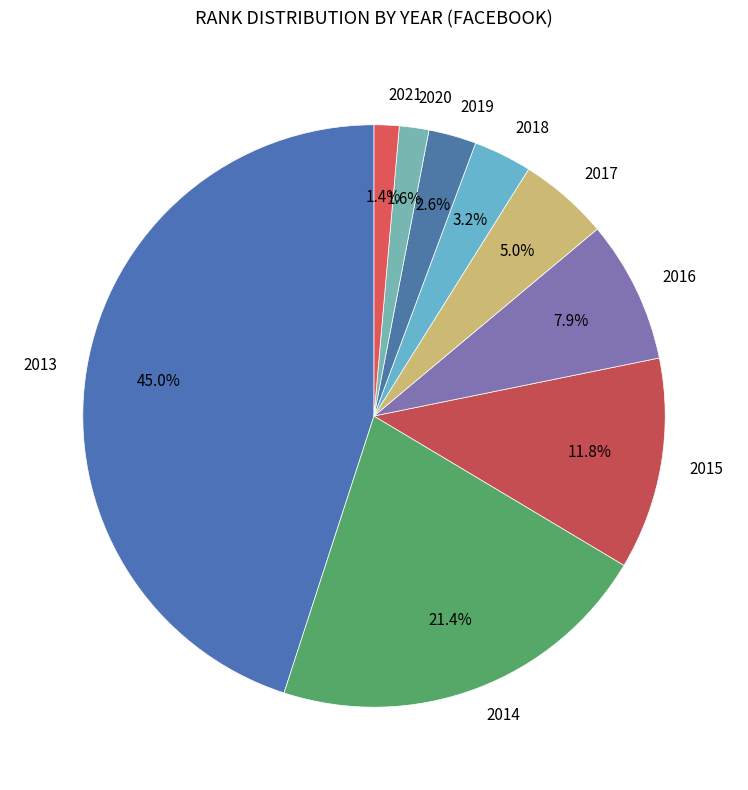

To the nearest percent, what is the average slice percentage?

11%